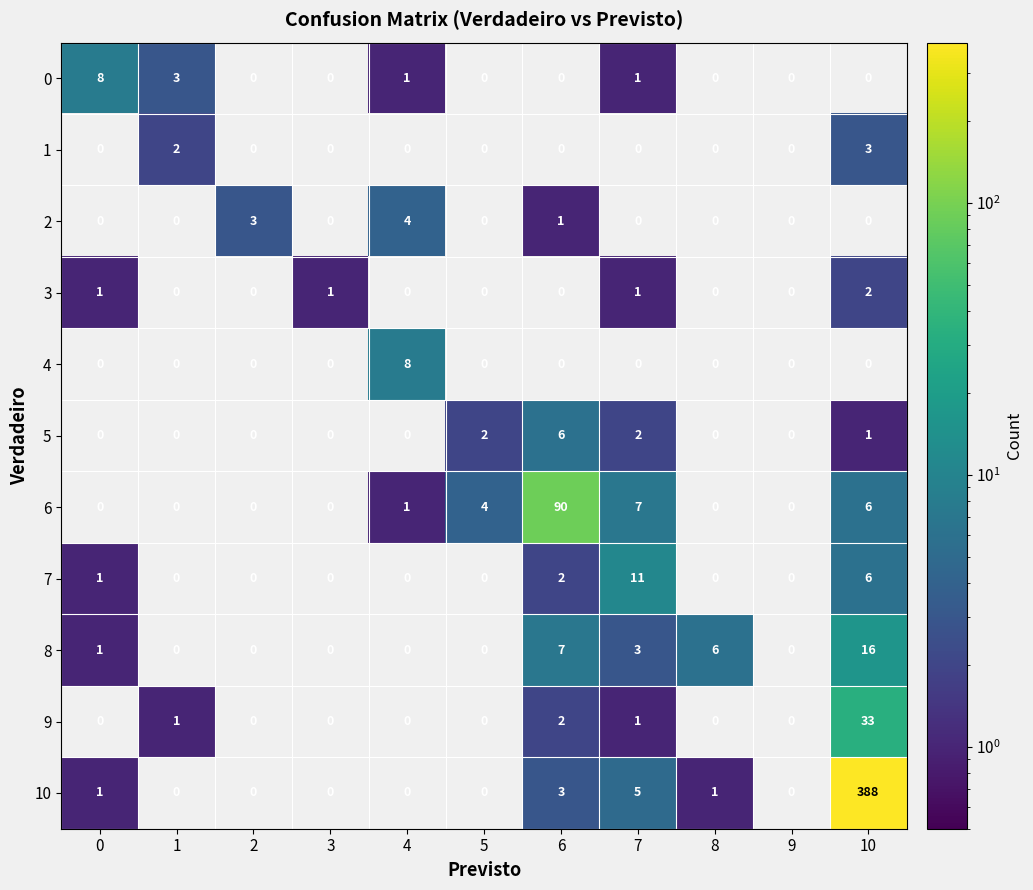

Which series has the largest total across all categories?

10